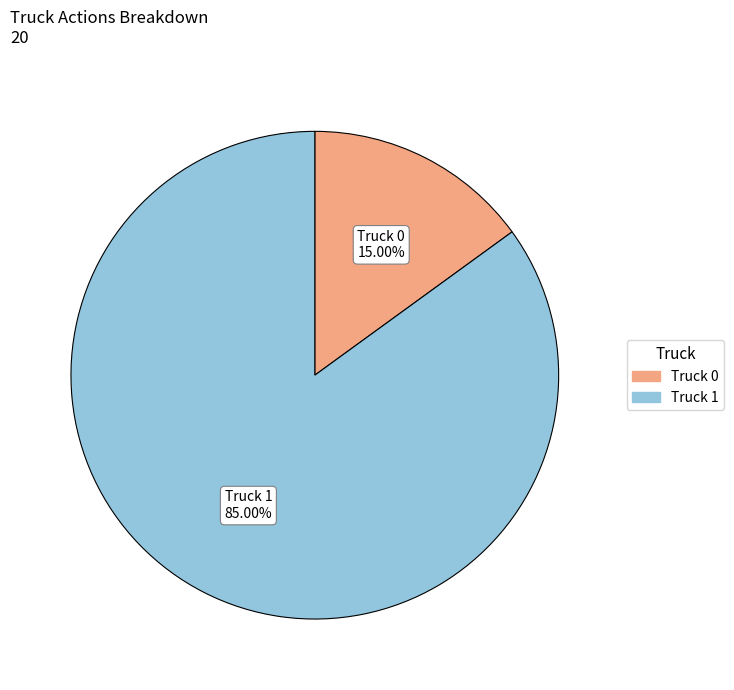

Does any single category account for the majority?

Yes